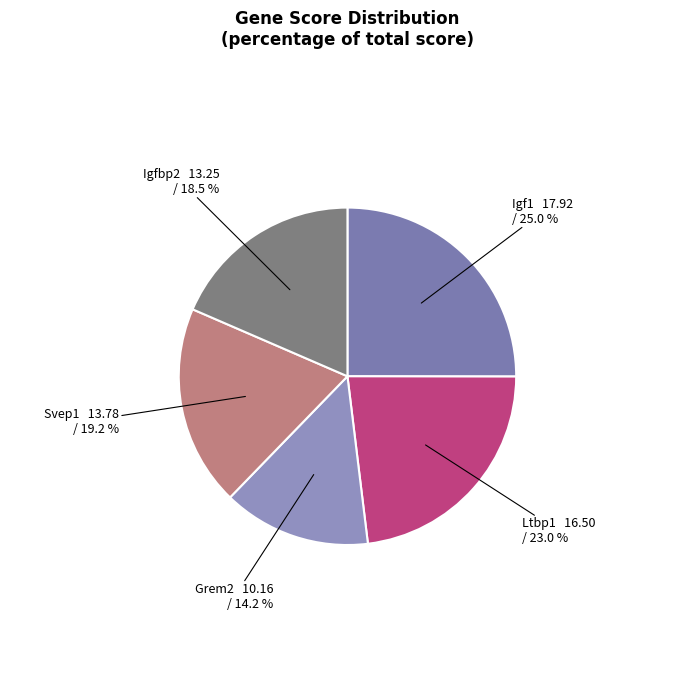

How many slices are in this pie chart?

5